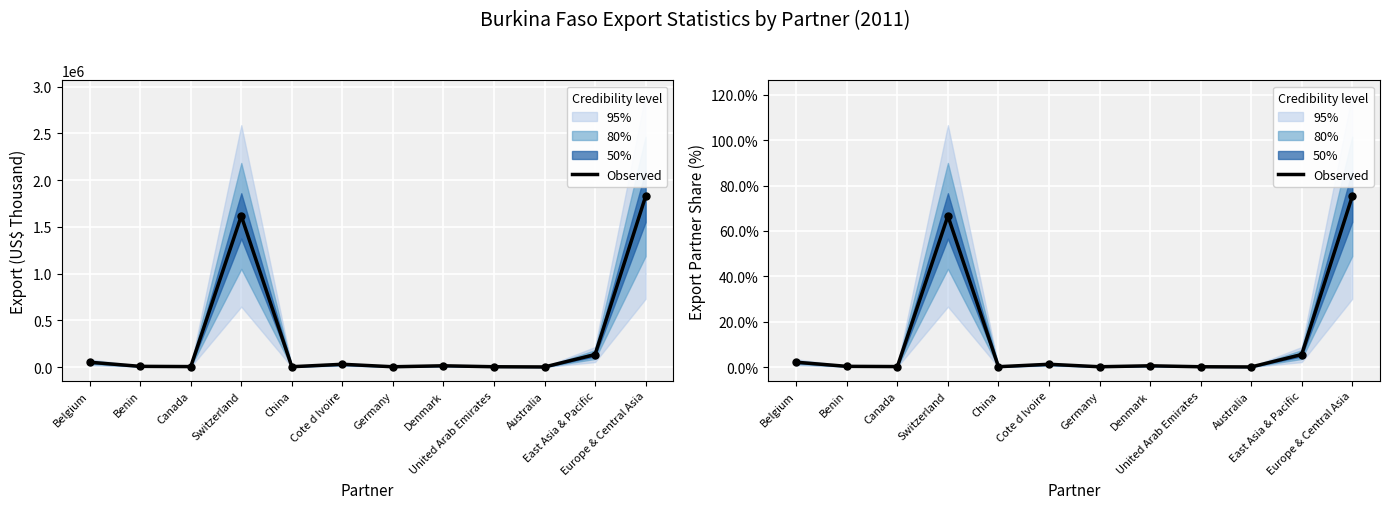

What is the change in value from Benin to United Arab Emirates?

-0.2